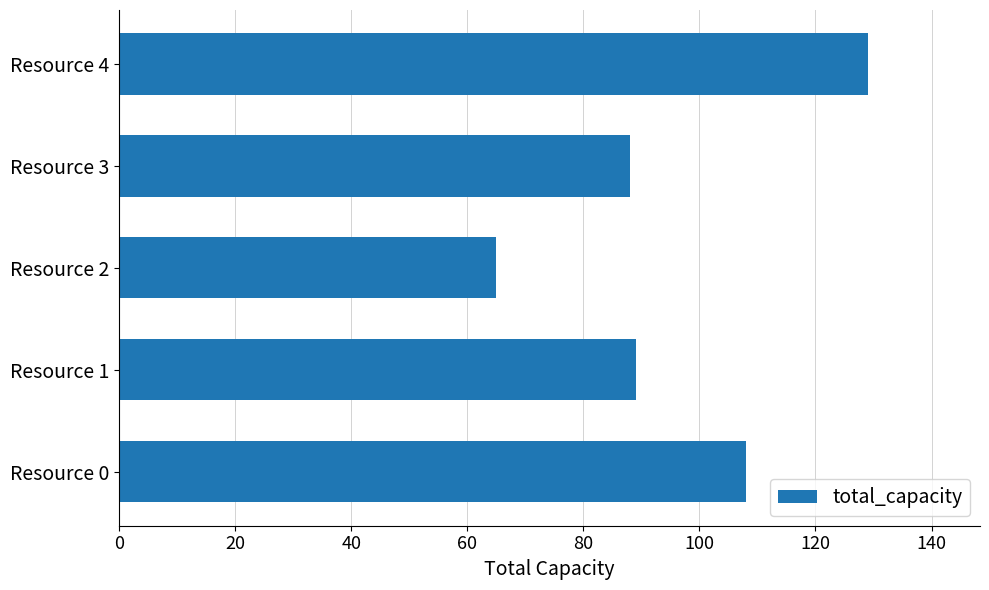

Reading top to bottom, list all the values displayed in this chart.

129	88	65	89	108